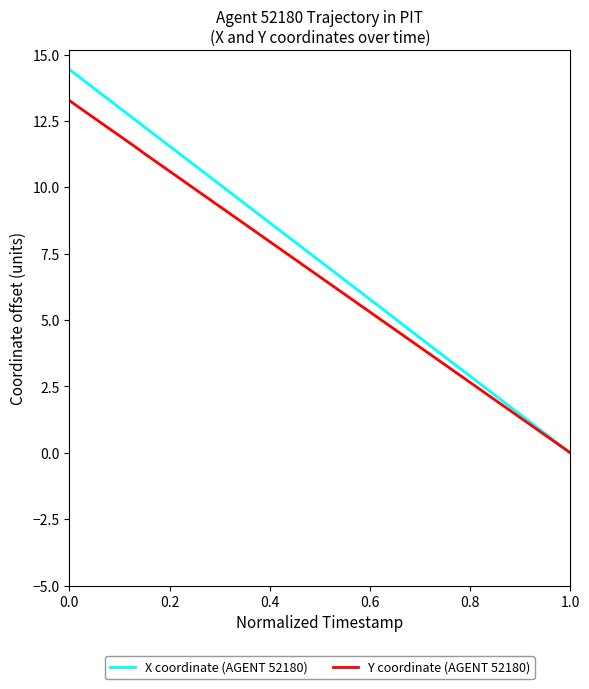

Does the chart have visible grid lines?

No